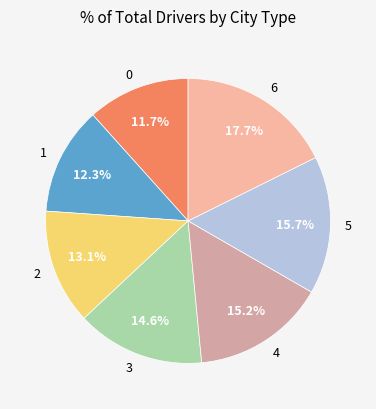

Is it true that 0 is 2% of the pie?

False